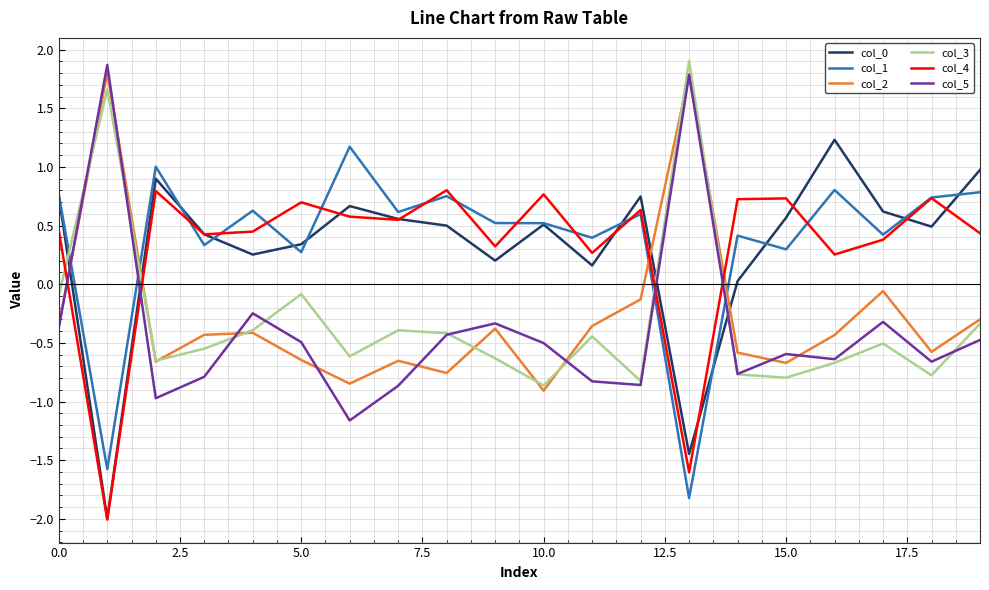

What is the greatest value displayed?

1.9